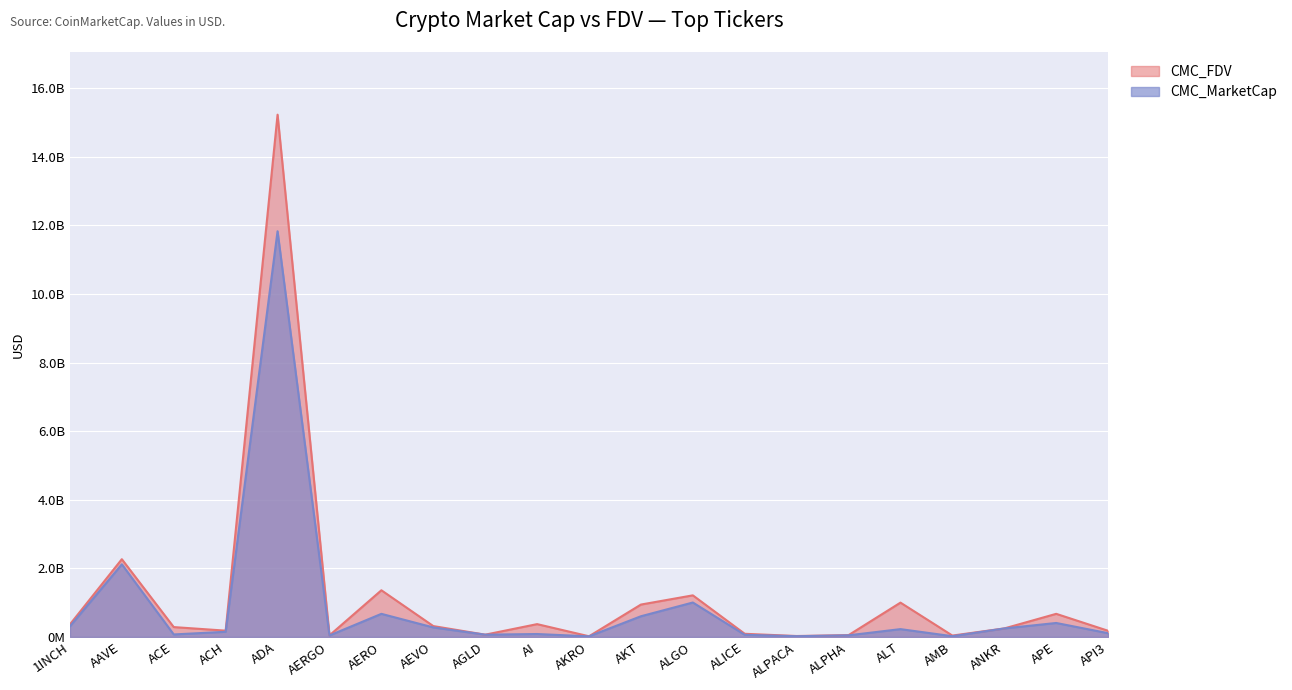

Between ACE and ALPHA, which series saw the biggest shift?

CMC_FDV